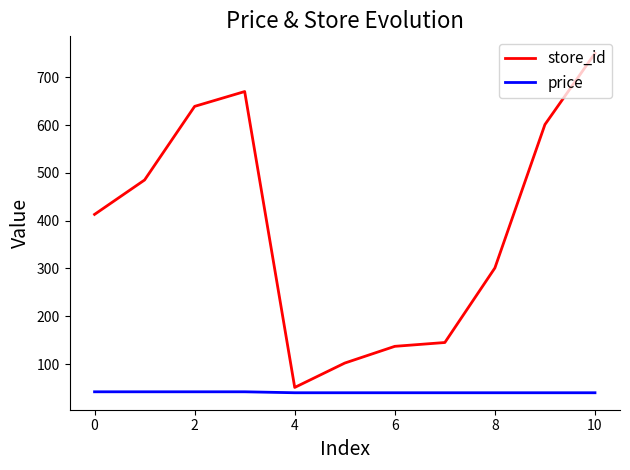

Which series has the largest range (max minus min)?

store_id